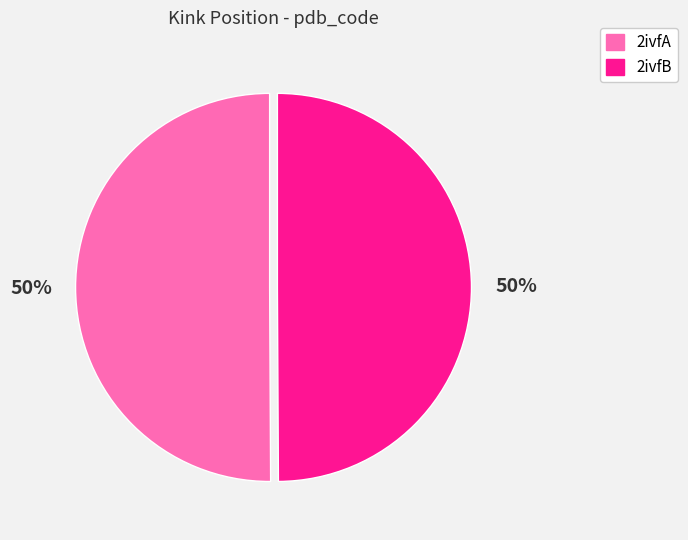

Is the sum of 2ivfB and 2ivfA greater than half?

Yes